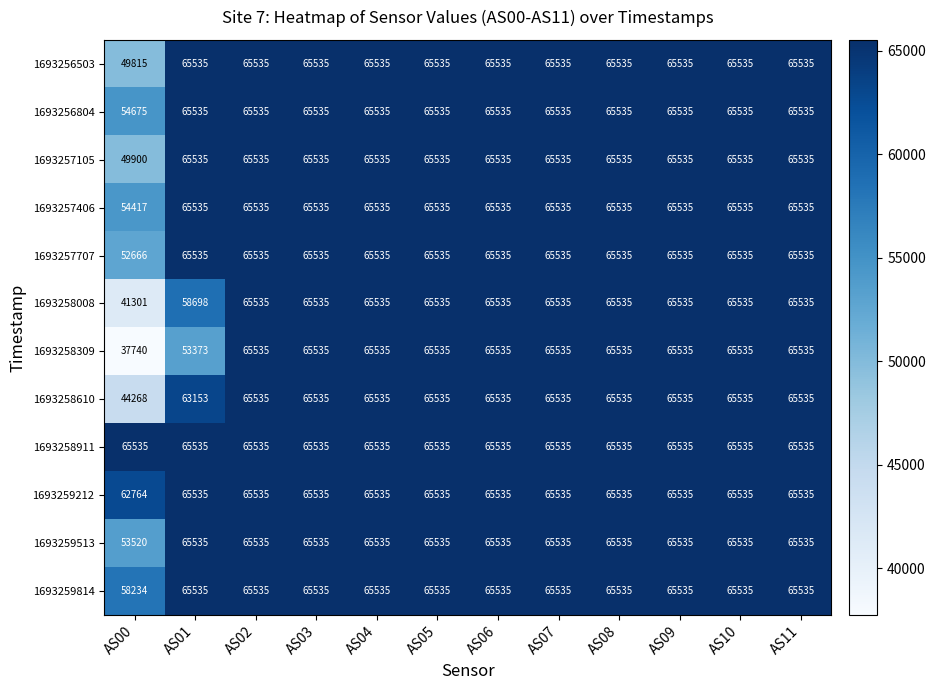

What is the greatest value displayed?

65535